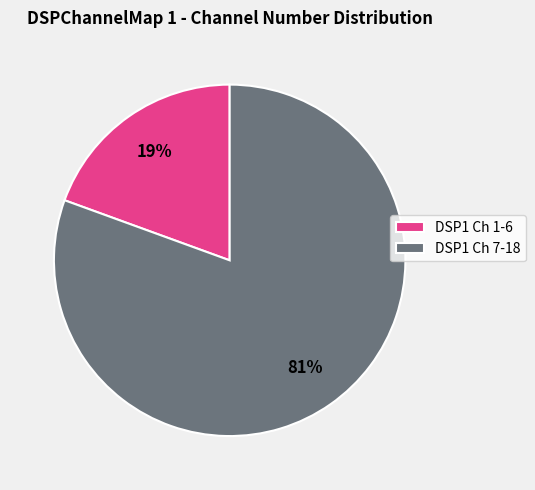

Rank the categories by value from lowest to highest.

DSP1 Ch 1-6, DSP1 Ch 7-18